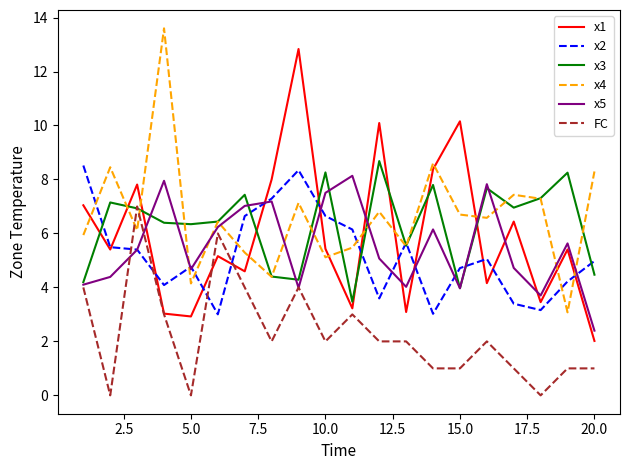

What is the lowest value of the x2 series?

3.0